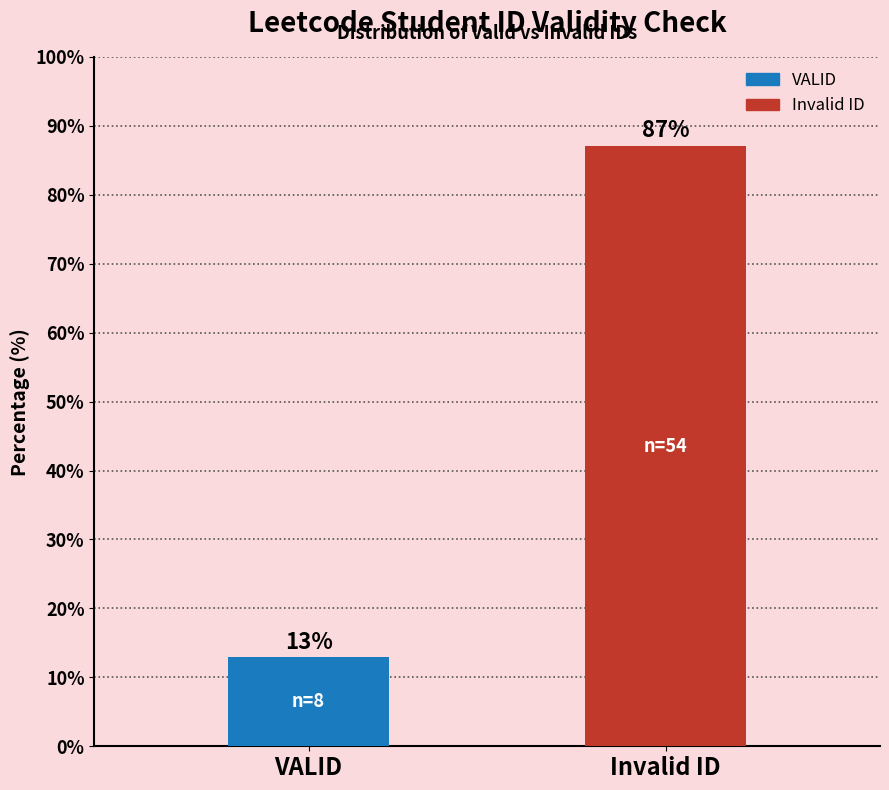

What is the difference between the values at VALID and Invalid ID?

74.2